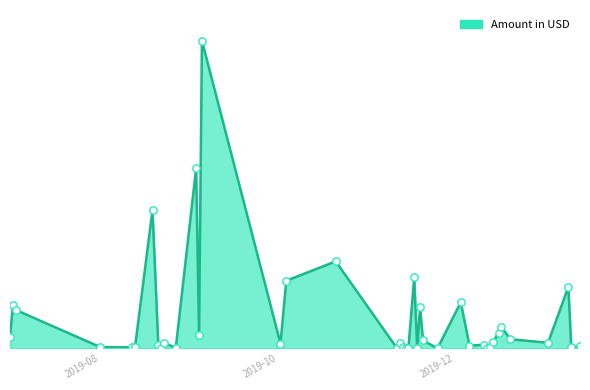

Does the chart have visible grid lines?

No